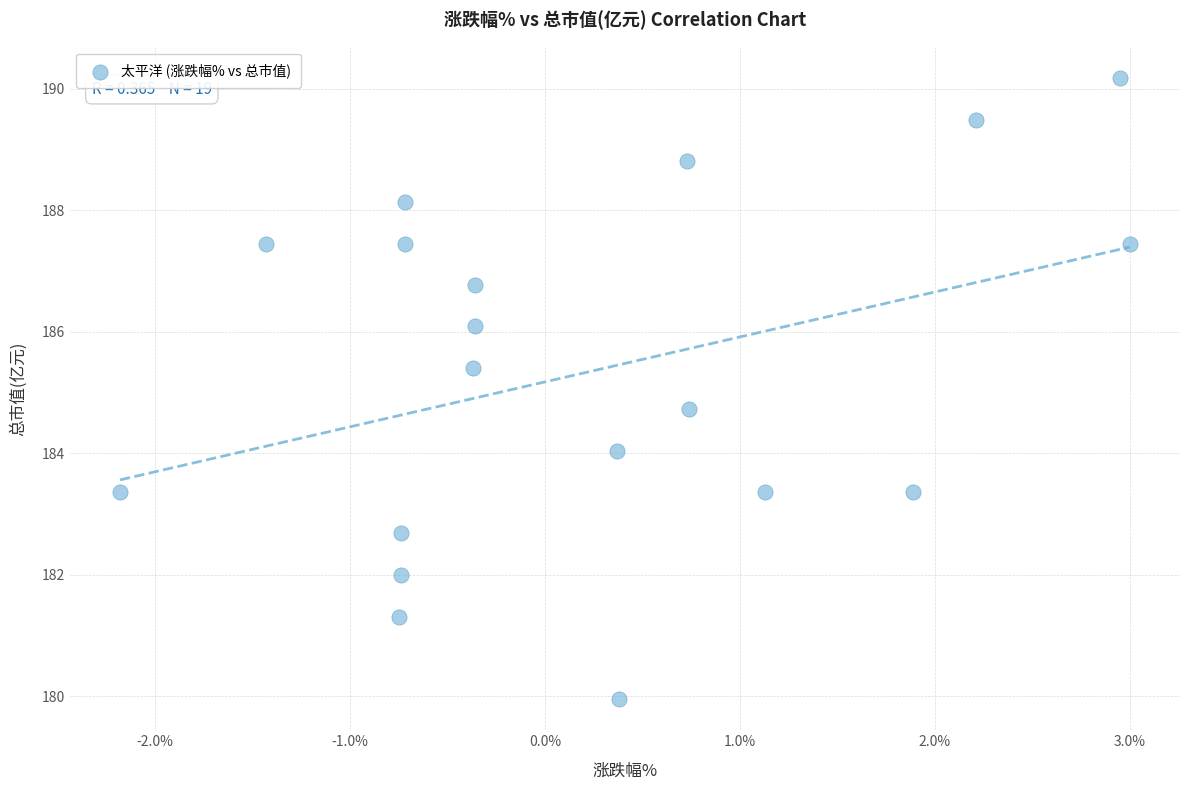

What Y value in the scatter plot is closest to 185?

184.7